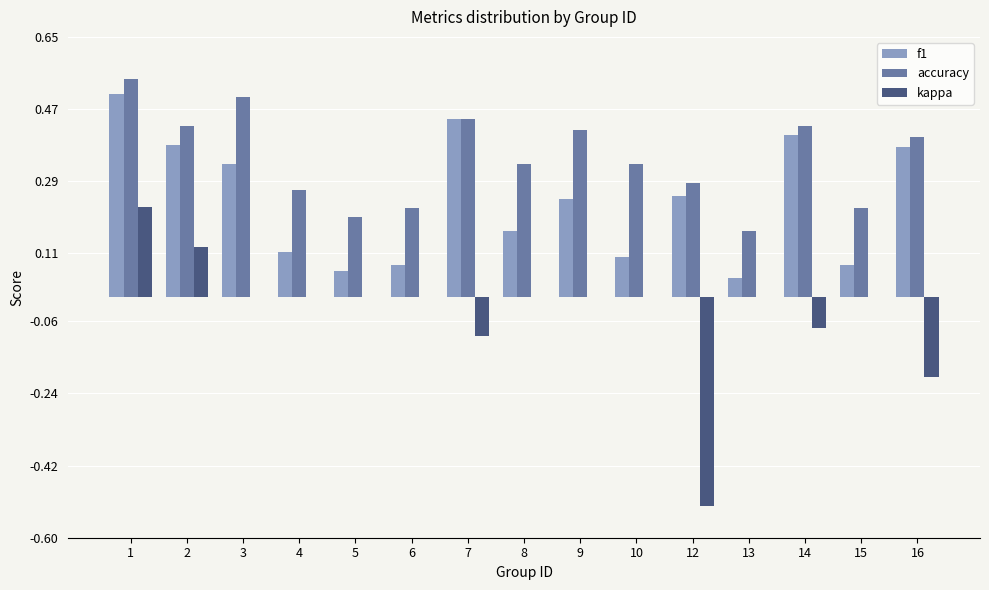

The value of accuracy at 14 is 0.2. True or false?

False